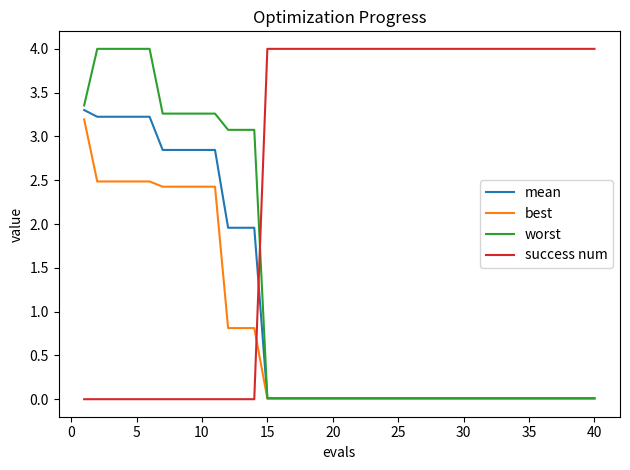

How many intersections are there between best and success num?

1